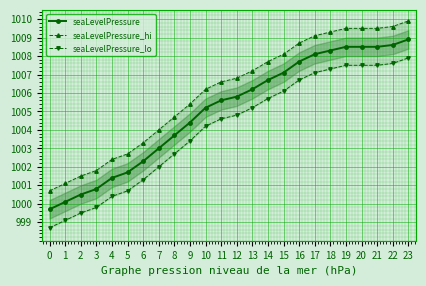

True or false: seaLevelPressure_lo and seaLevelPressure intersect in this chart.

False